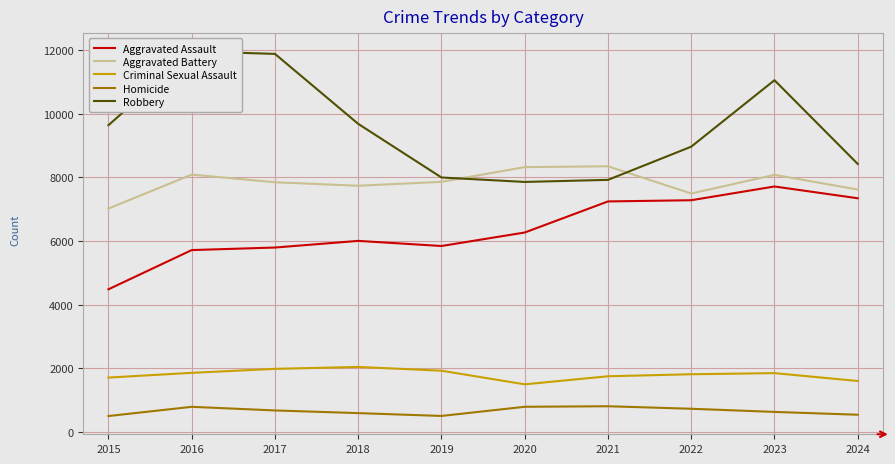

What is the difference between the highest and lowest values at 2016?

11174